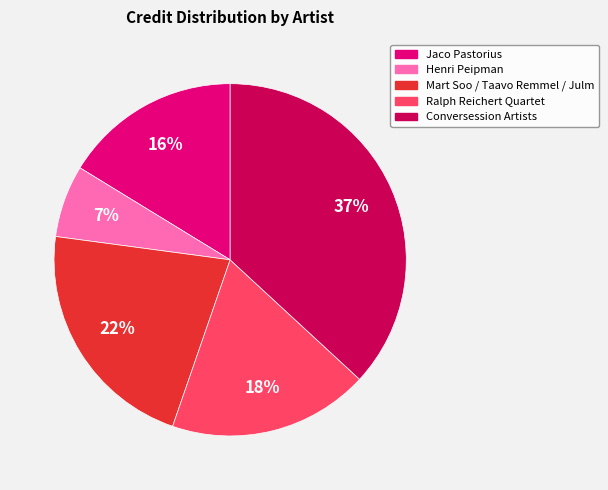

Is there any slice that represents more than half of the pie?

No